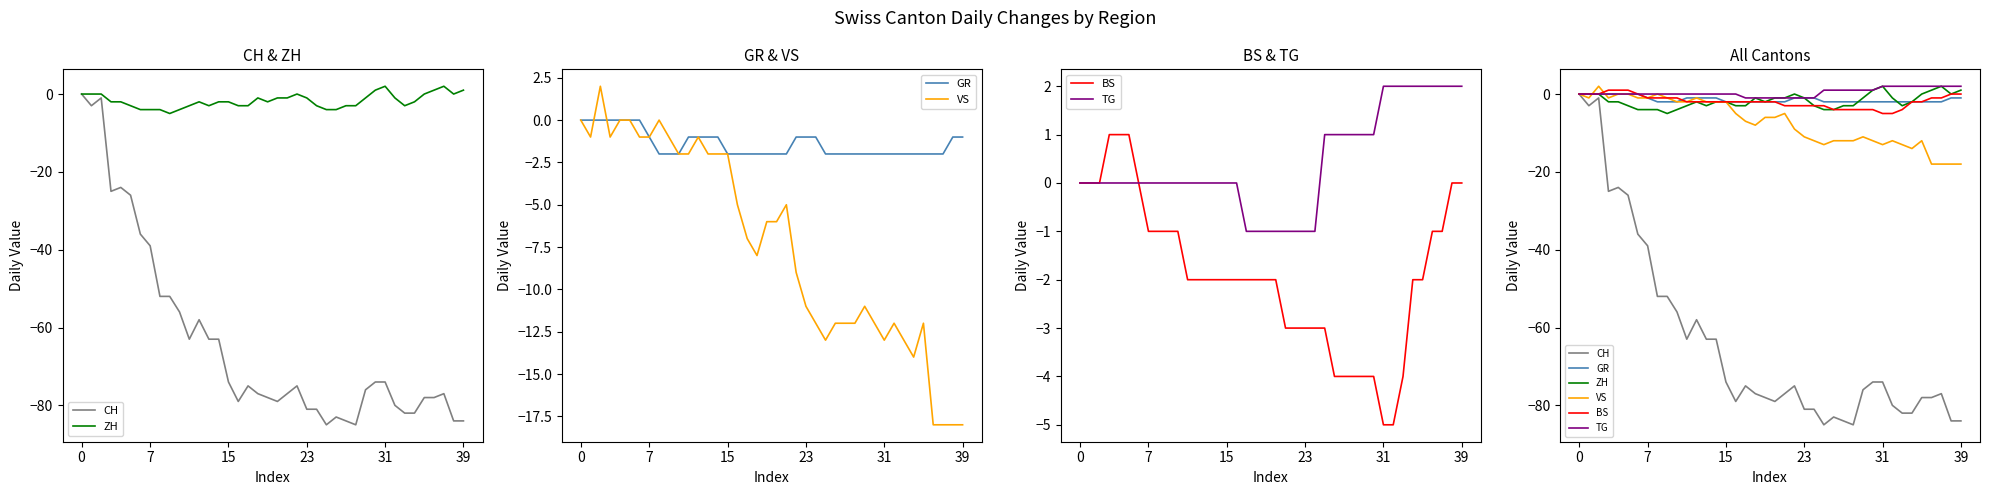

How many values in BS are above zero?

3